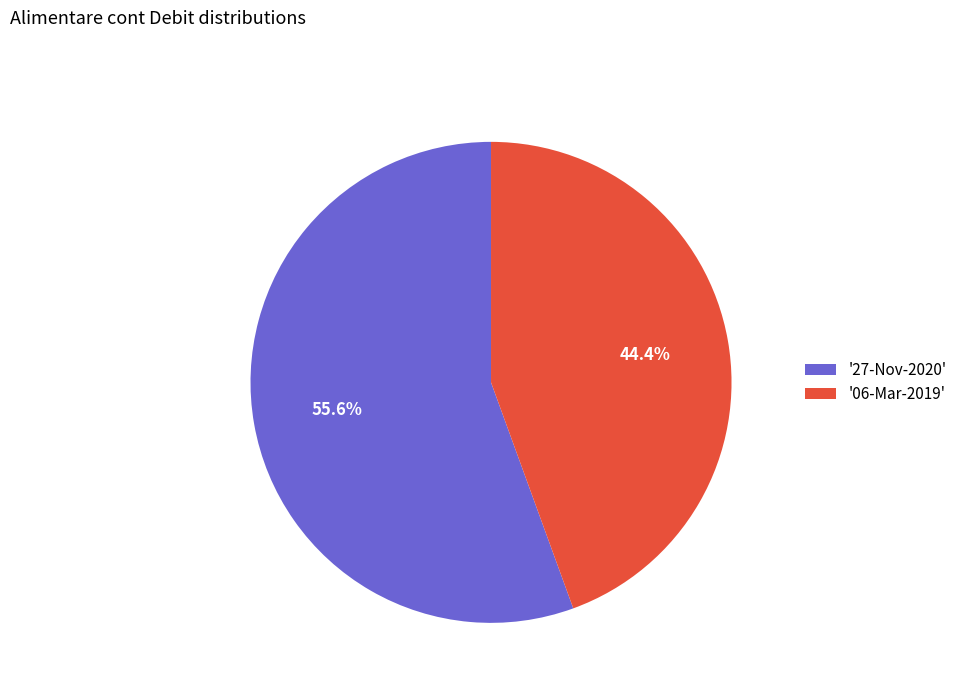

How much of the chart is everything except '27-Nov-2020'?

44.4%